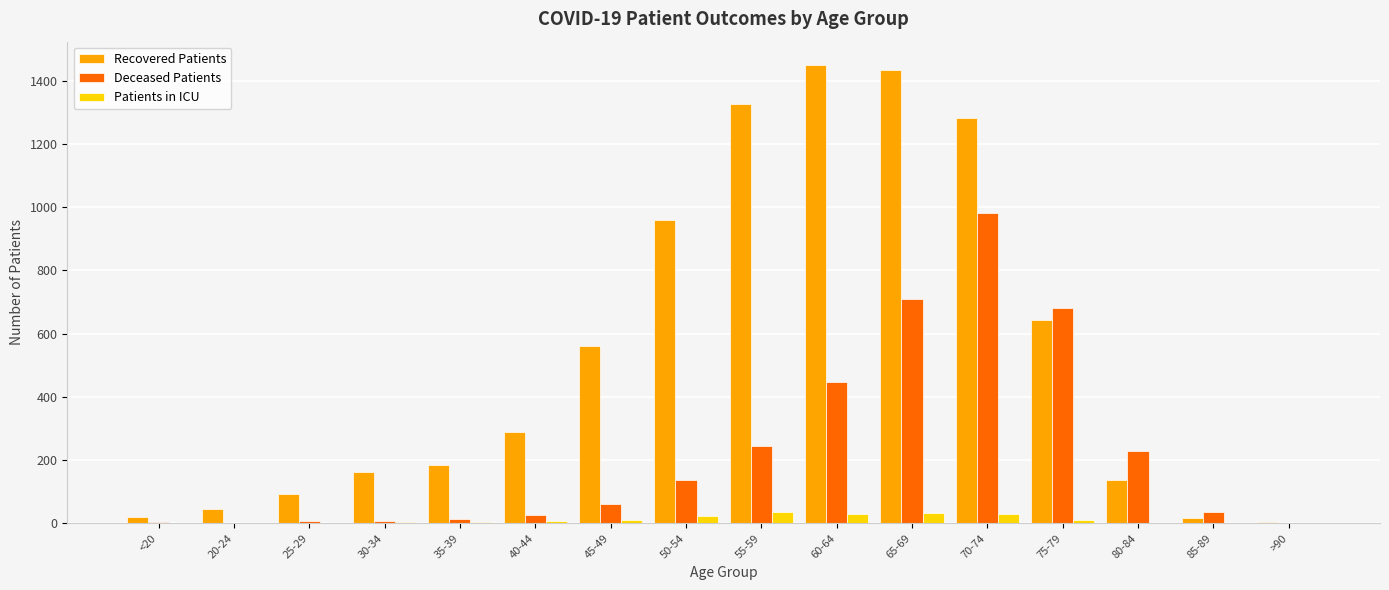

Is the value of Patients in ICU at 20-24 greater than the value of Recovered Patients at 75-79?

No